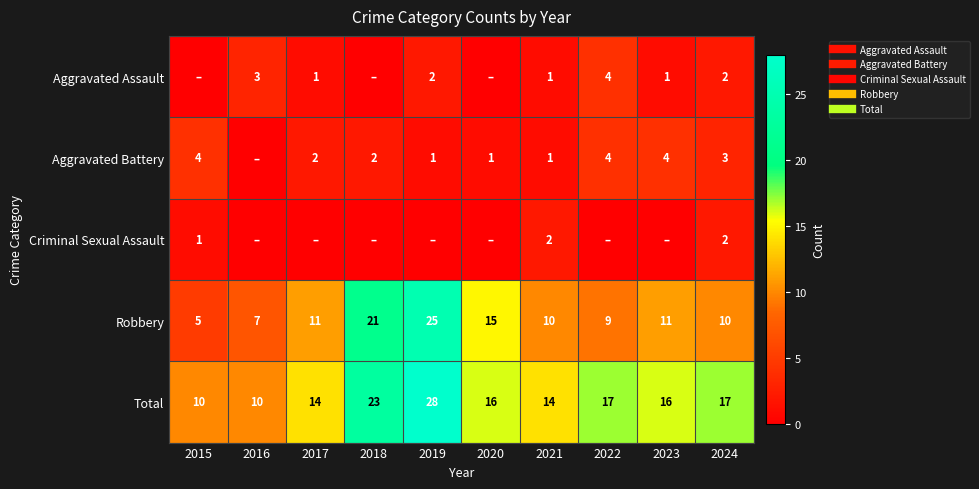

Rank the series by their maximum value, from highest to lowest.

Total, Robbery, Aggravated Assault, Aggravated Battery, Criminal Sexual Assault